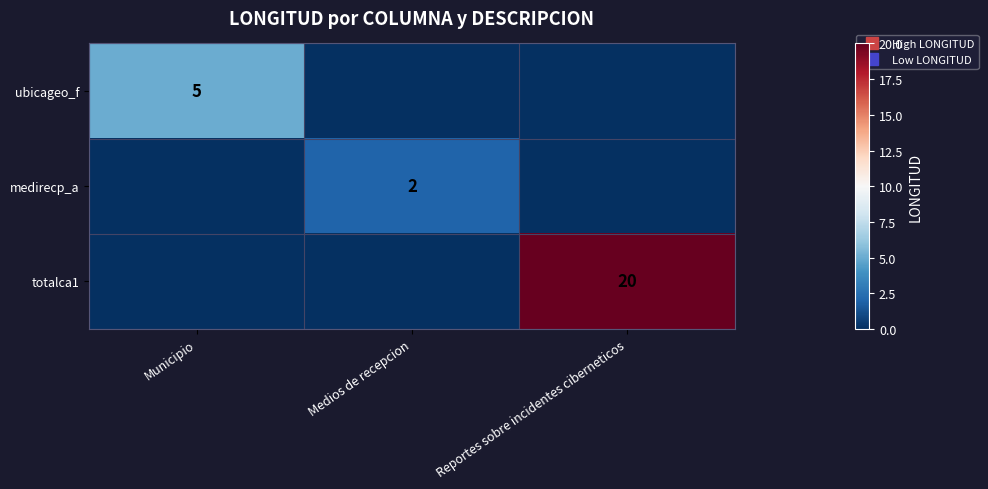

Is it true that medirecp_a equals -1 at Municipio?

False